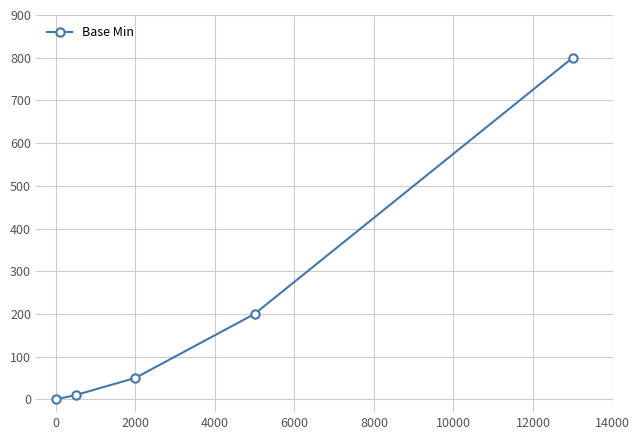

True or false: there are more than 0 points higher than both neighbors.

False